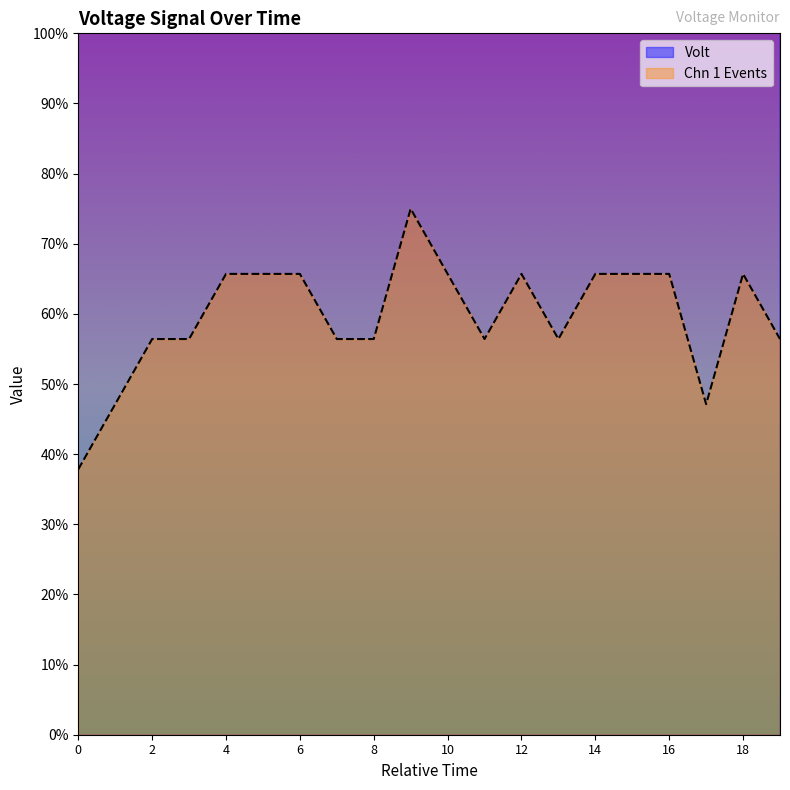

True or false: Volt has more than 1 interior local peaks.

True